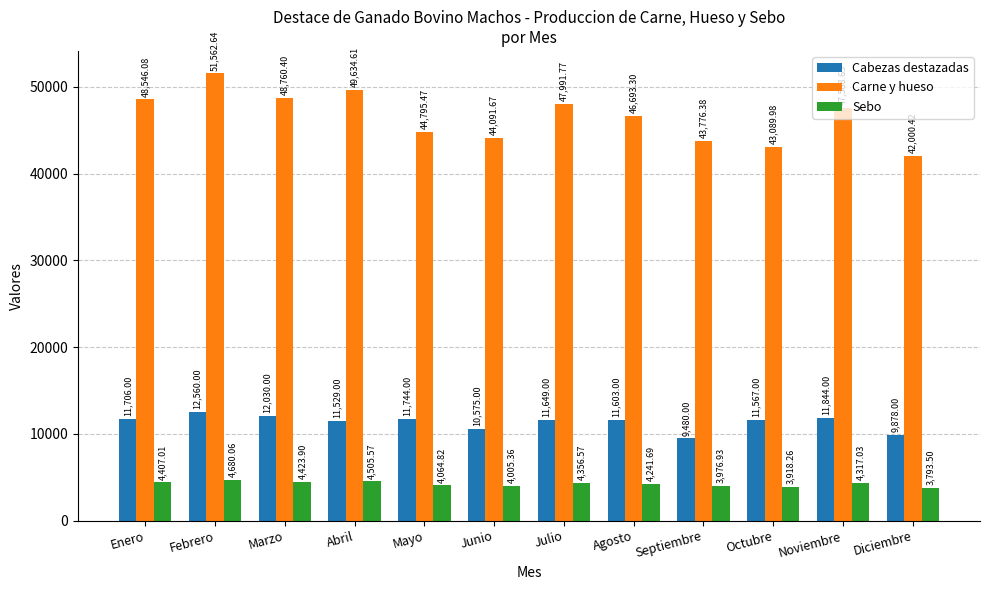

Read the Carne y hueso value at Agosto.

46693.3